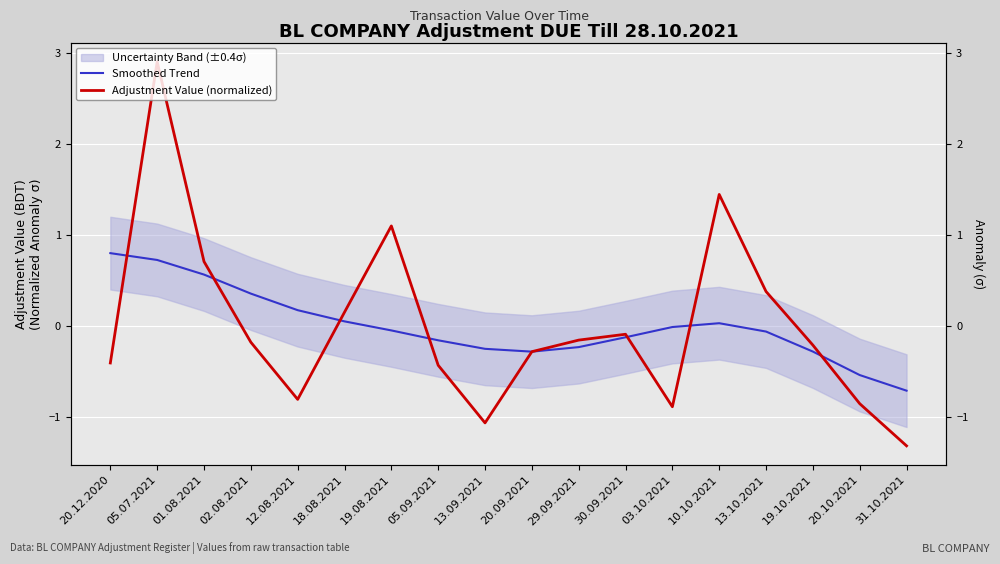

Which has a higher value, 01.08.2021 or 18.08.2021?

01.08.2021